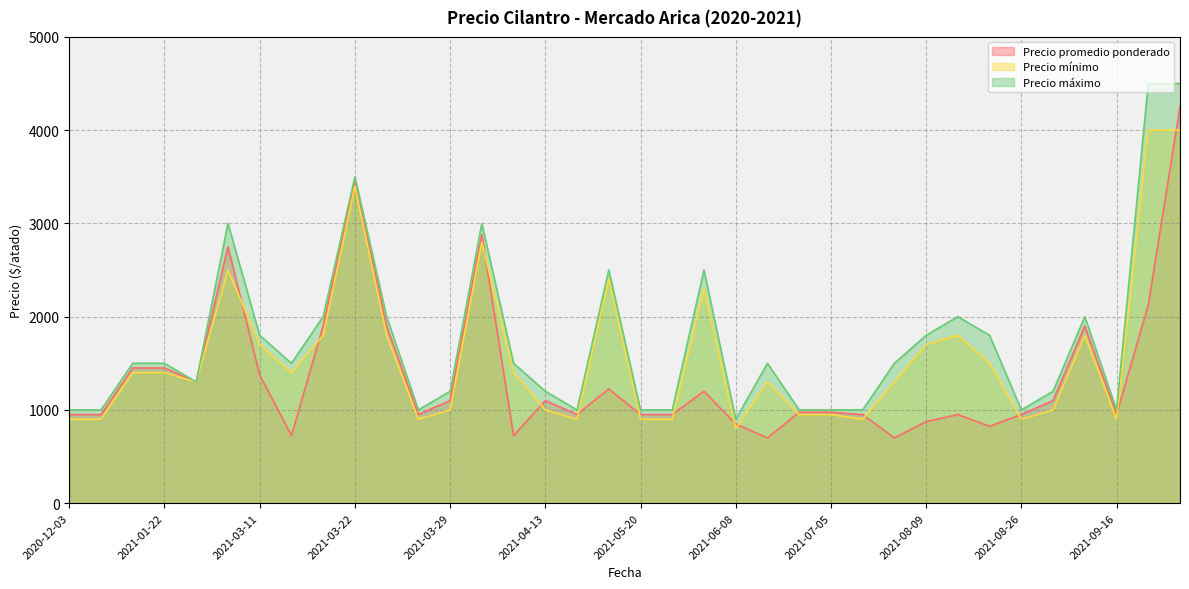

The Precio máximo series shows 1000 at 2021-06-29. True or false?

True